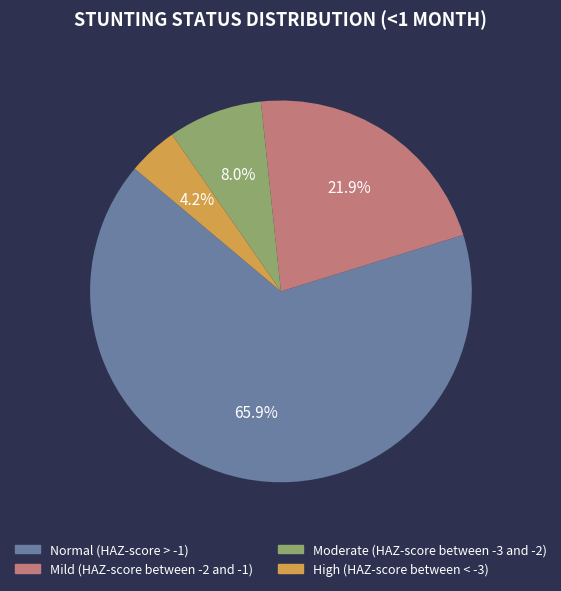

Is Normal (HAZ-score > -1) the majority of the pie?

Yes